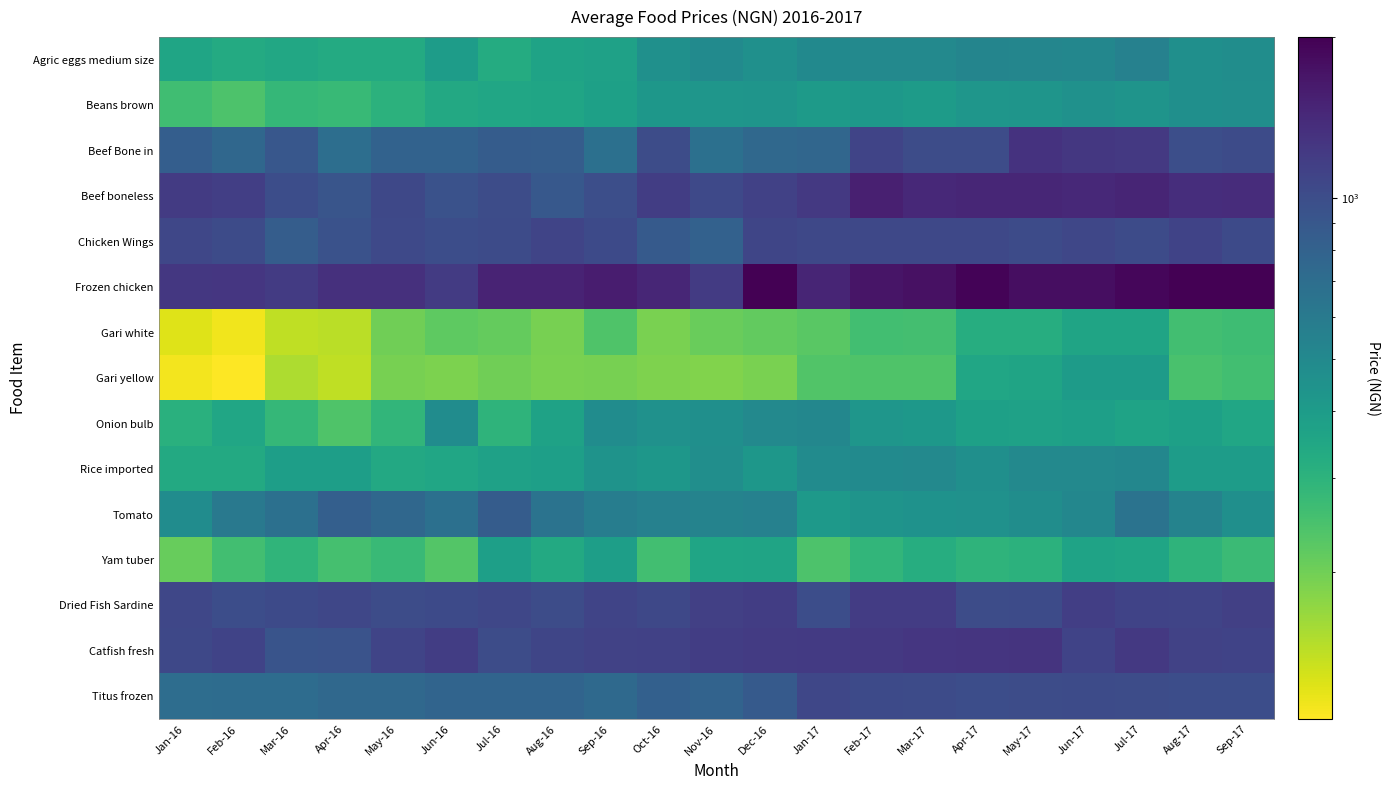

List the series in order of their peak value, highest first.

Frozen chicken, Beef boneless, Beef Bone in, Catfish fresh, Dried Fish Sardine, Chicken Wings, Titus frozen, Tomato, Agric eggs medium size, Rice imported, Onion bulb, Beans brown, Gari yellow, Yam tuber, Gari white